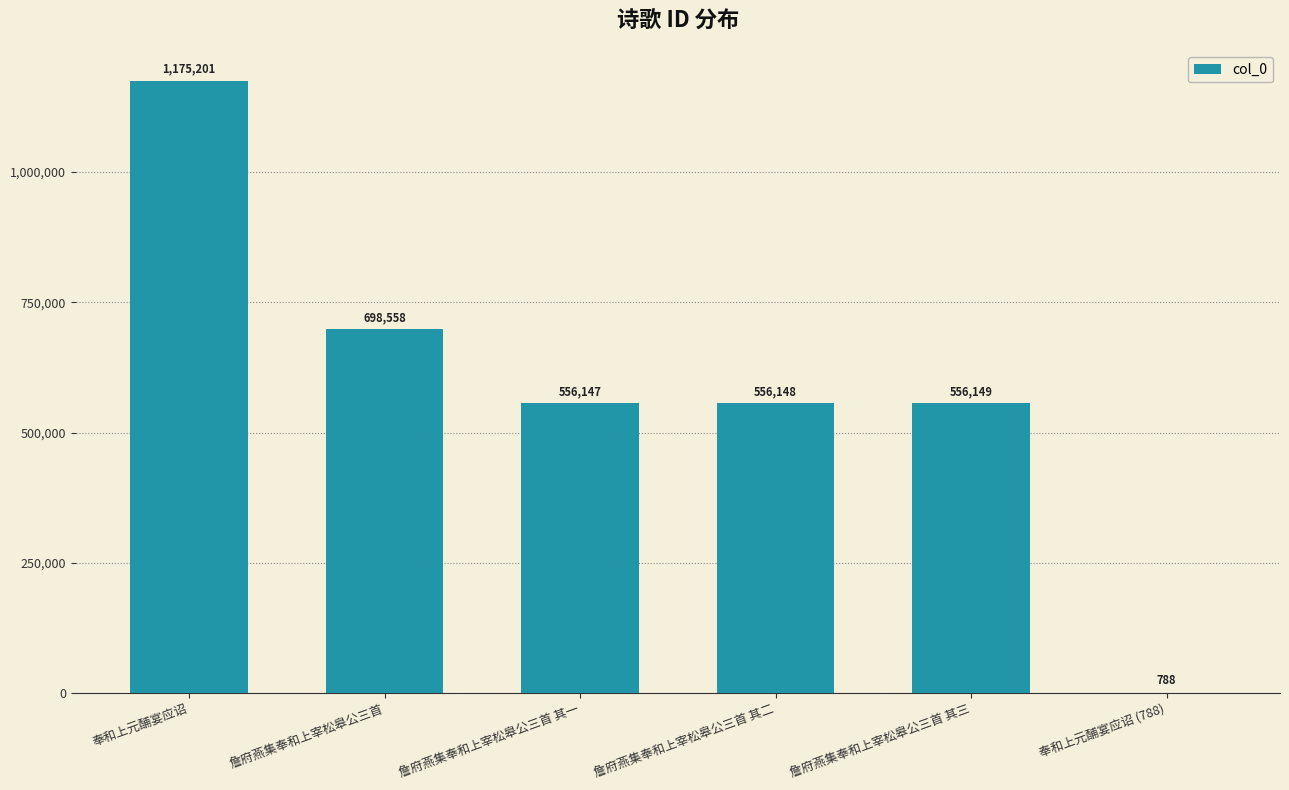

Between 詹府燕集奉和上宰松皋公三首 其三 and 詹府燕集奉和上宰松皋公三首, which is larger?

詹府燕集奉和上宰松皋公三首